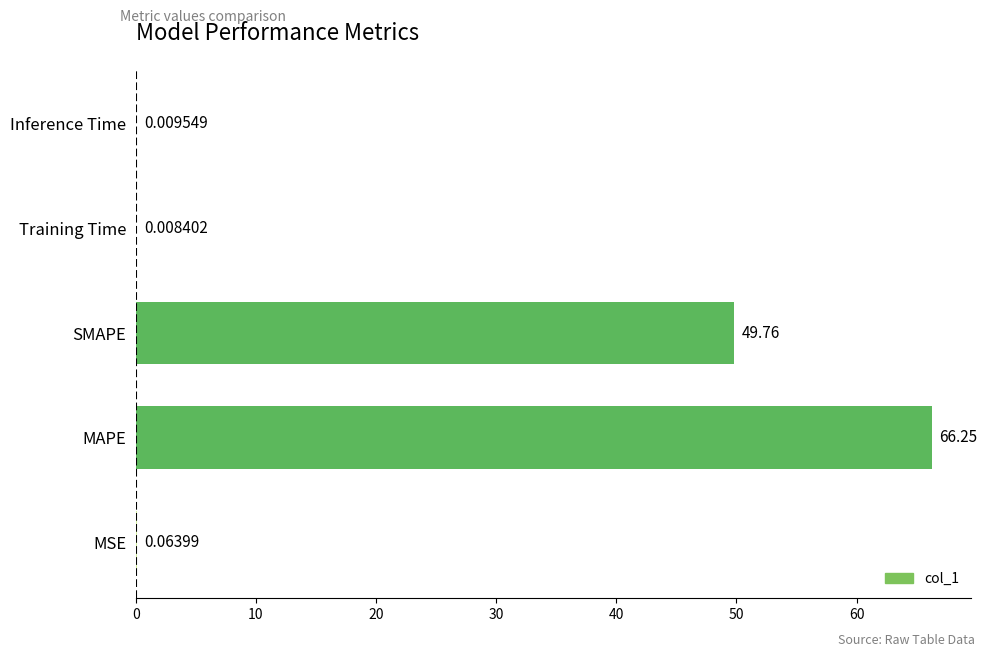

Between Training Time and MSE, which is larger?

MSE